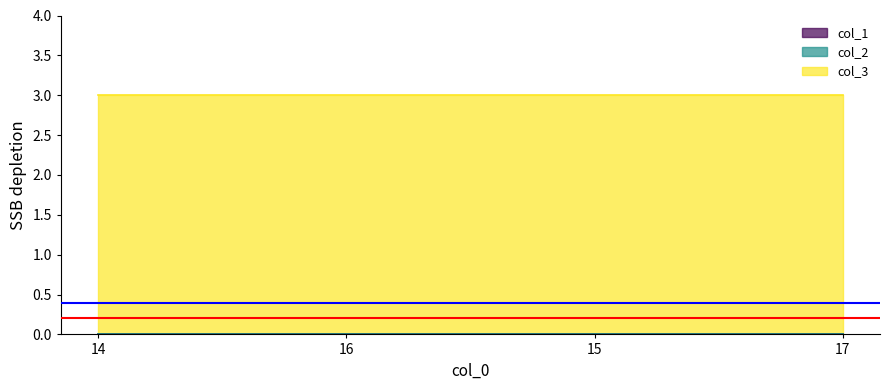

True or false: col_2 has more than 1 interior local peaks.

False